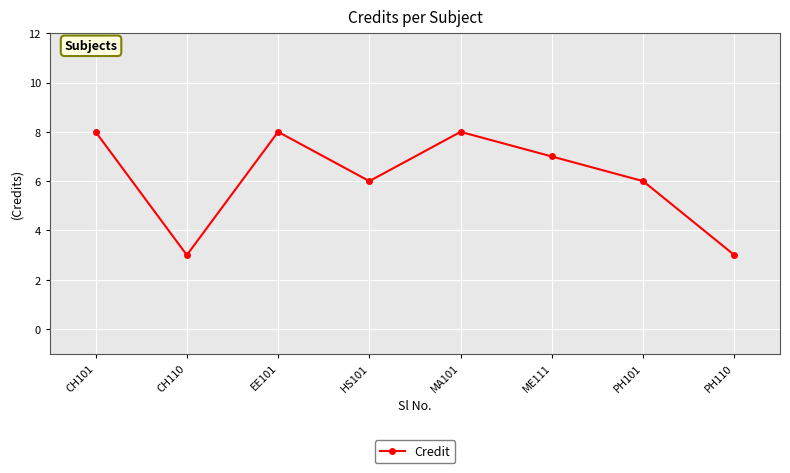

At which category does the data reach its first local peak?

EE101